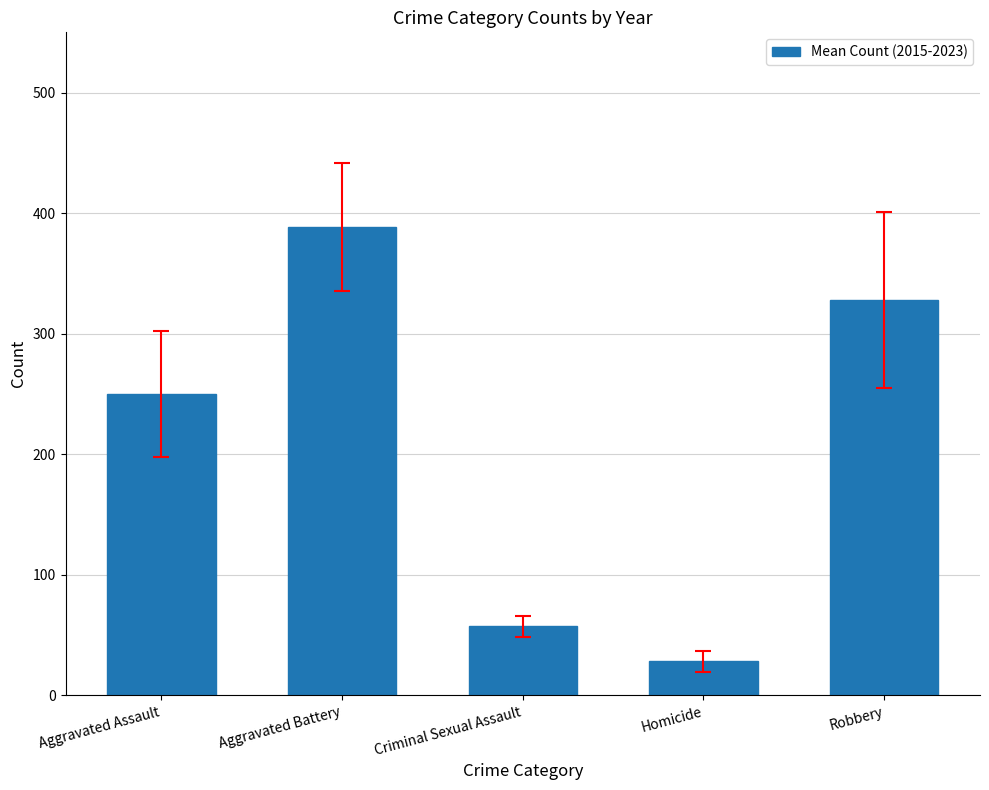

Are the bars horizontal?

No